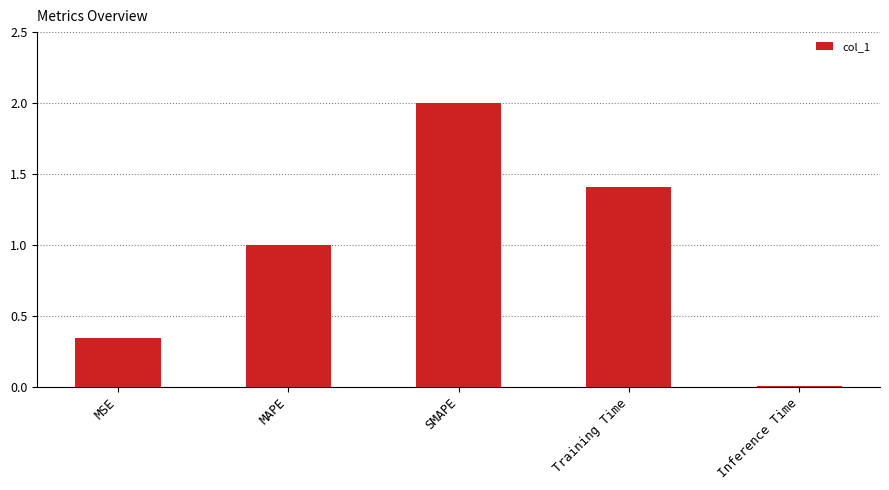

Which label corresponds to the largest value in the chart?

SMAPE